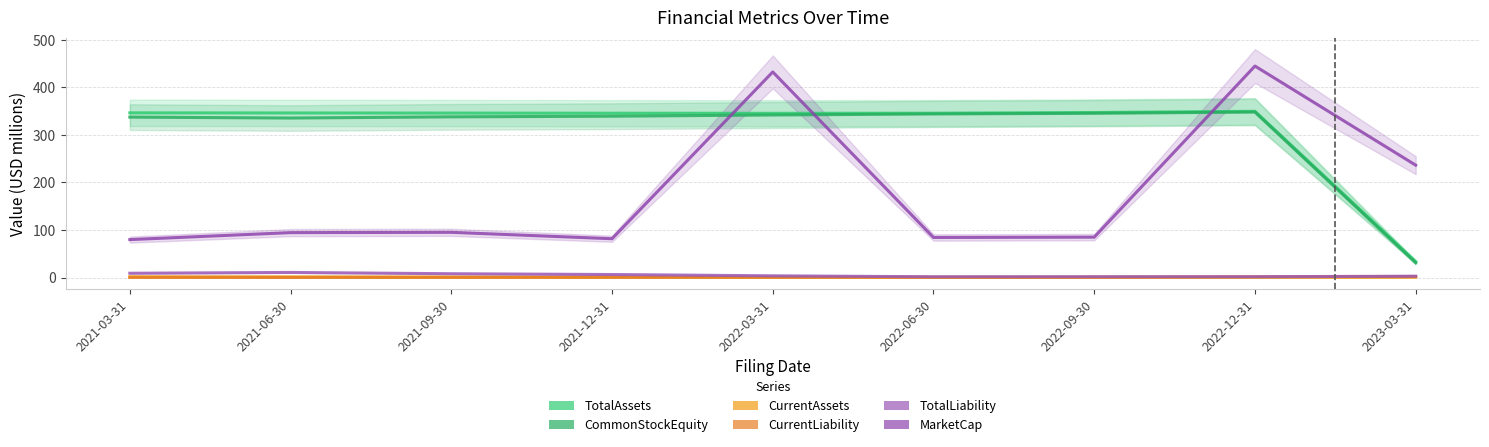

Is it true that TotalLiability equals 1.6 at 2022-12-31?

True